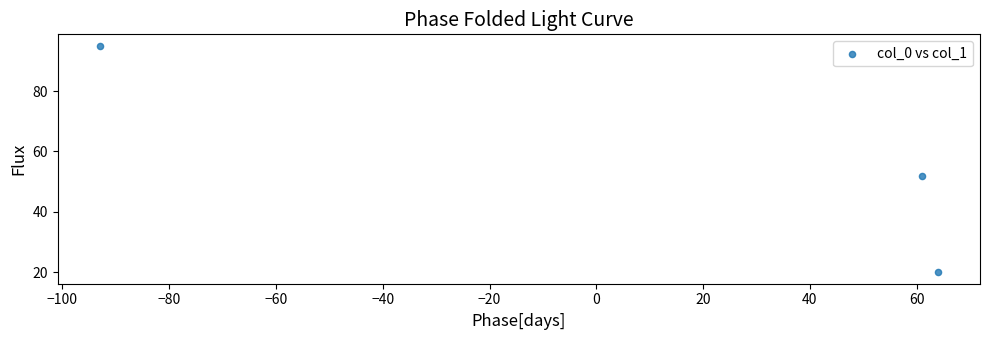

What Y value in the scatter plot is closest to 57?

52